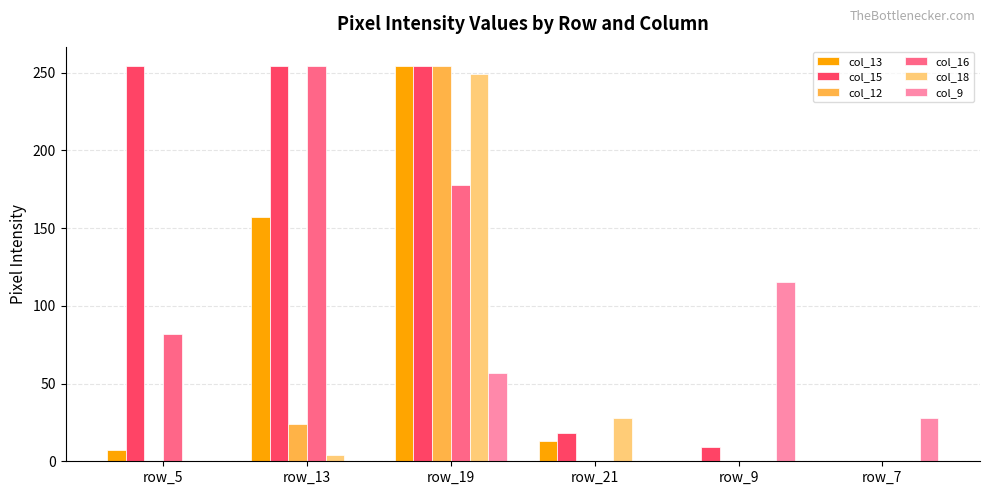

At which label does col_16 reach its peak?

row_13